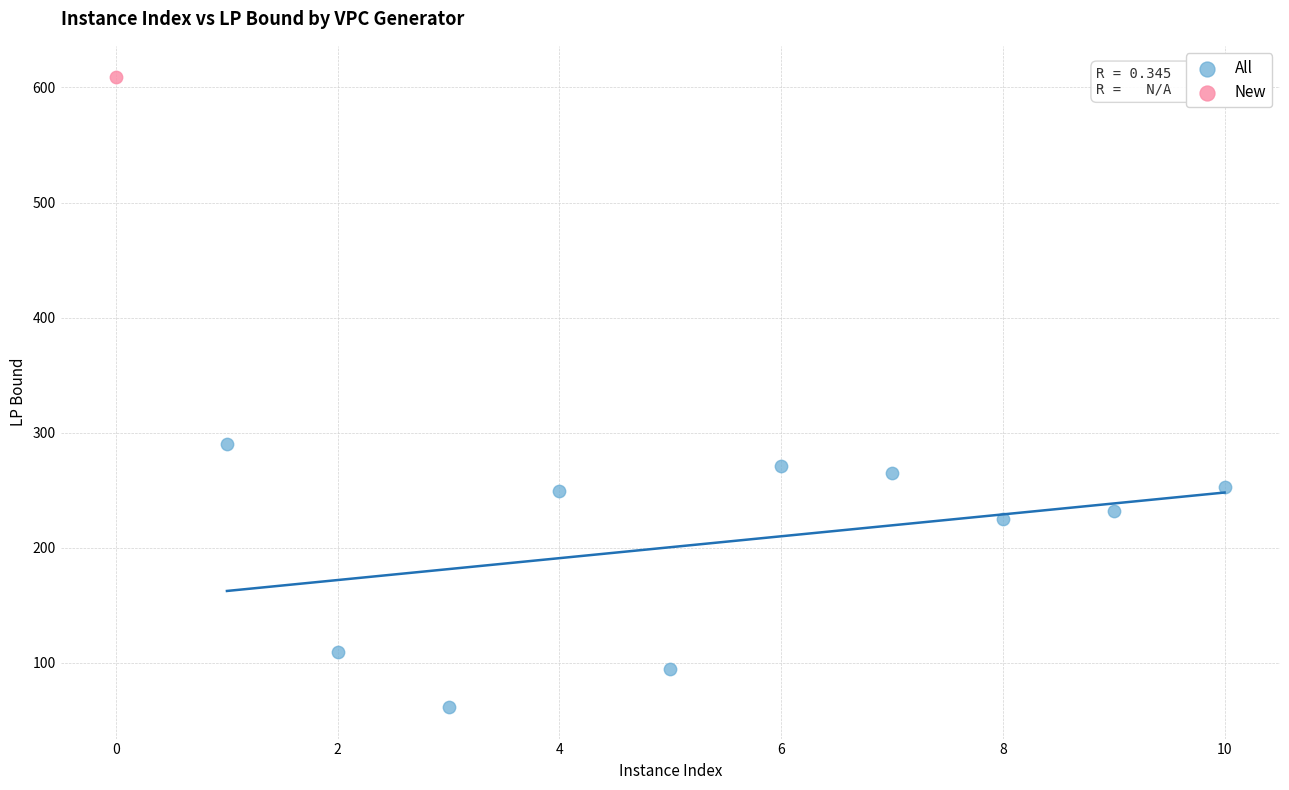

What are all the series names shown in the legend?

All, New